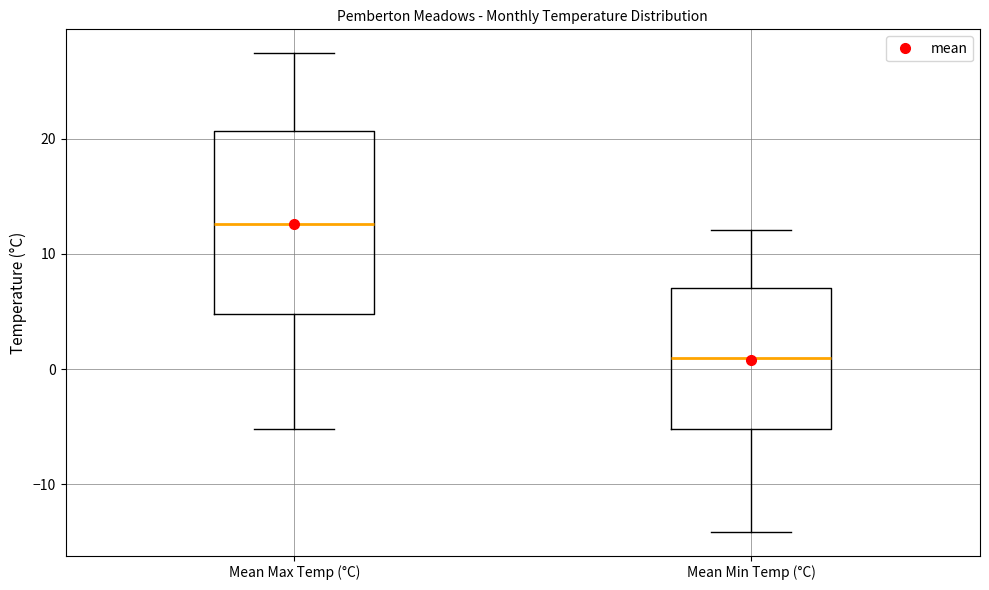

Reading left to right, read every box against the y-axis: the position of its median line, the range the box covers, and the ends of its whiskers. The values are not printed on the chart, so give them approximately, as read against the axis.

Mean Max Temp (°C): median 13, box 5 to 21, whiskers -5 to 27
Mean Min Temp (°C): median 1, box -5 to 7, whiskers -14 to 12